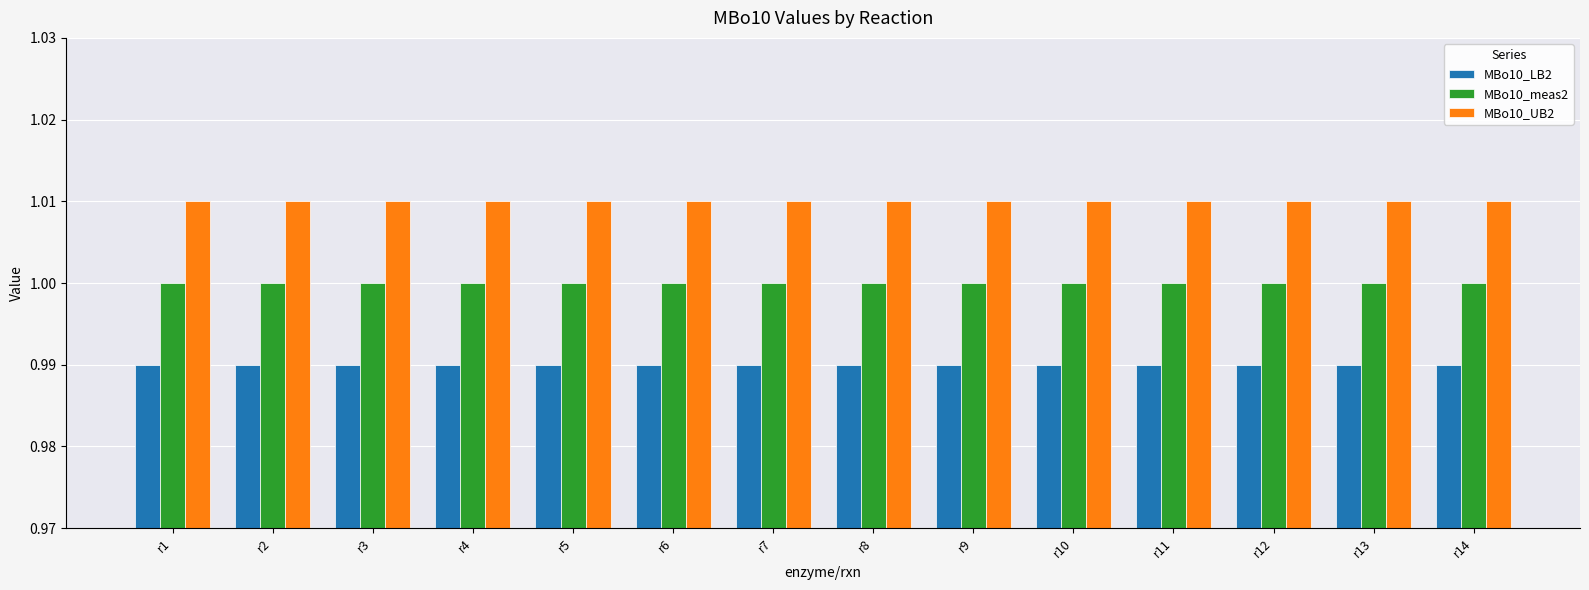

Count the number of data series in this chart.

3